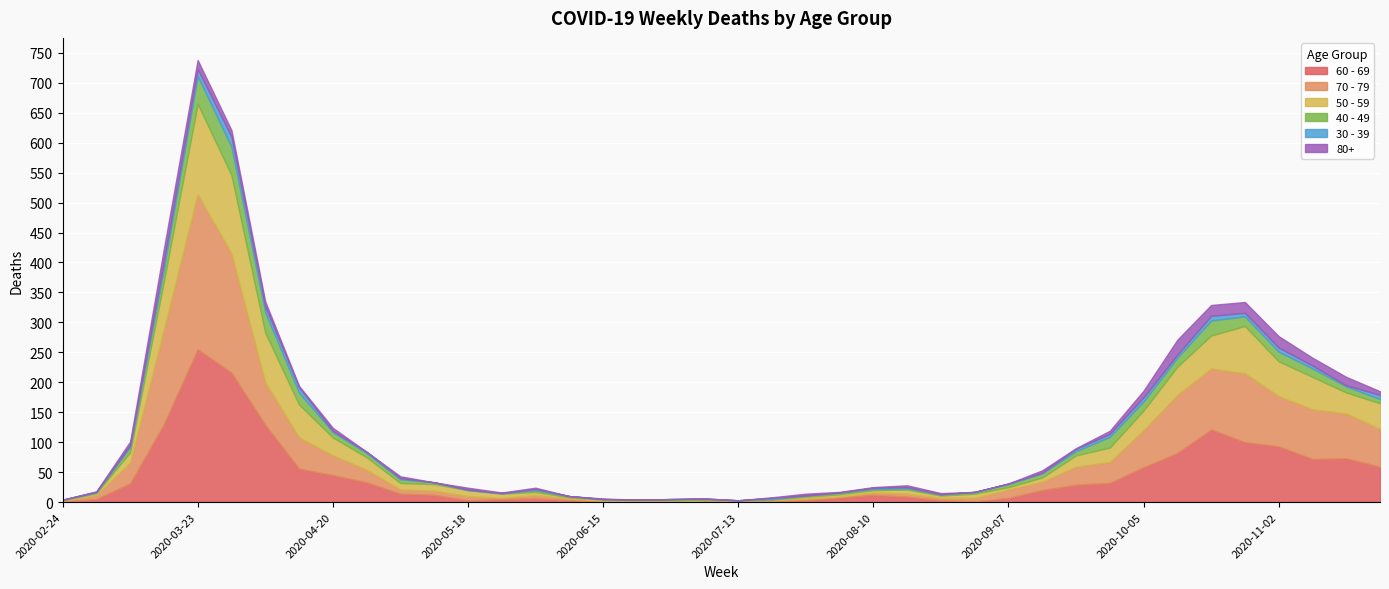

What are all the series names shown in the legend?

60 - 69, 70 - 79, 50 - 59, 40 - 49, 30 - 39, 80+